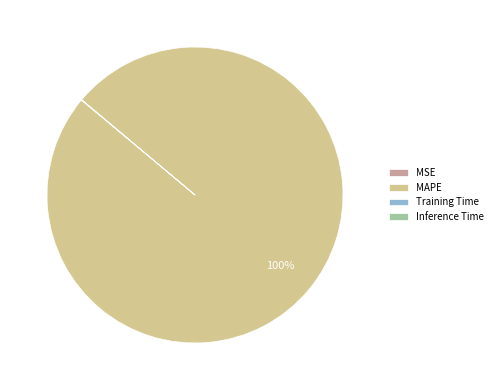

To the nearest percent, what percentage of the pie is MAPE?

100%